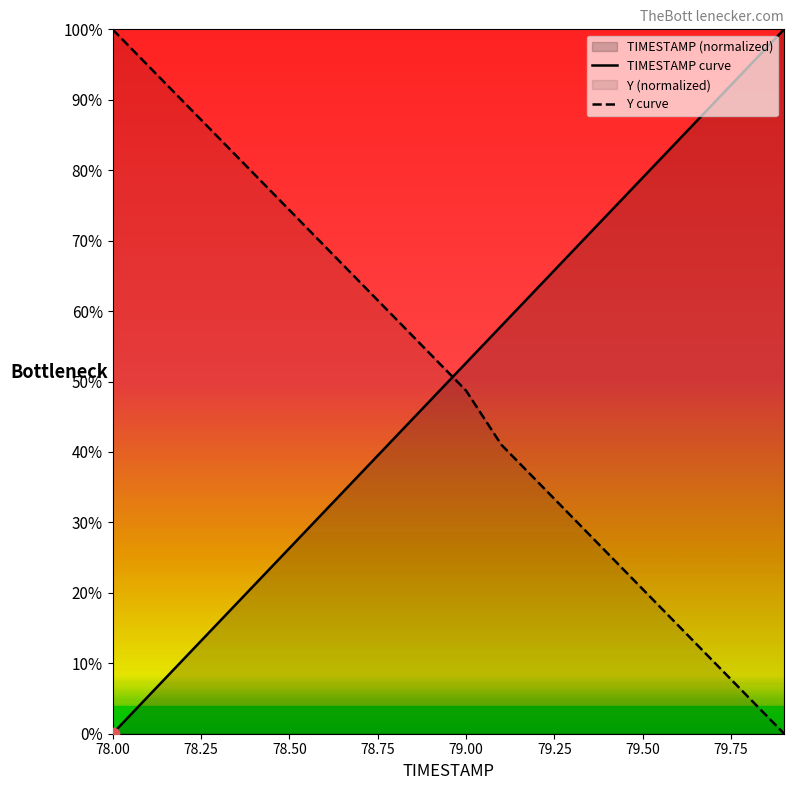

What are all the series names shown in the legend?

TIMESTAMP, Y